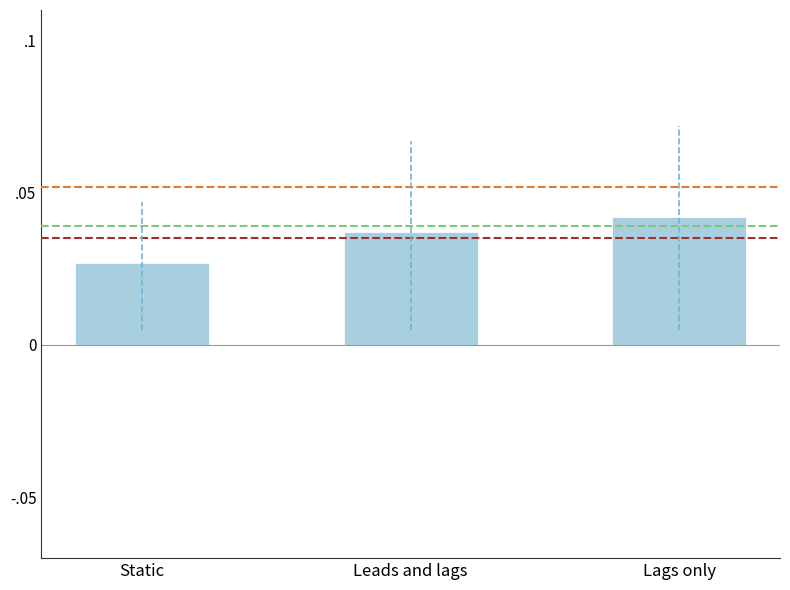

Does the chart contain any negative values?

No